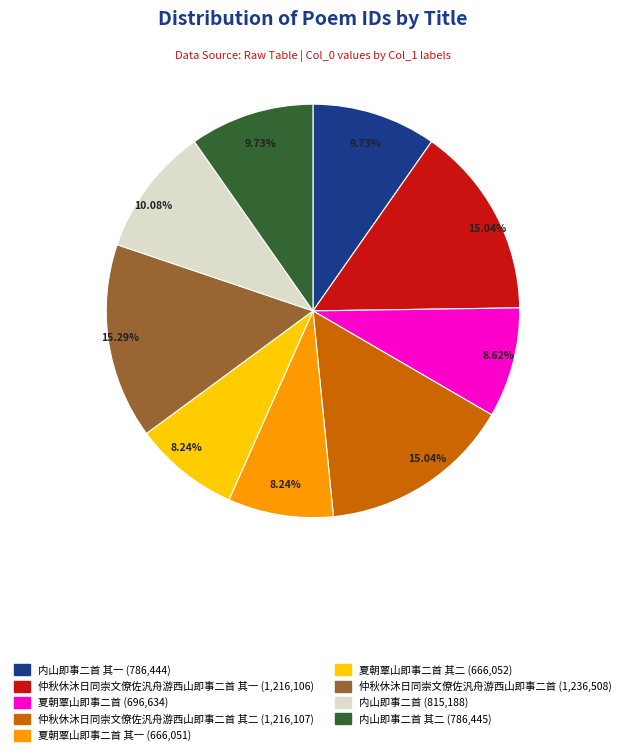

Does any single category account for the majority?

No